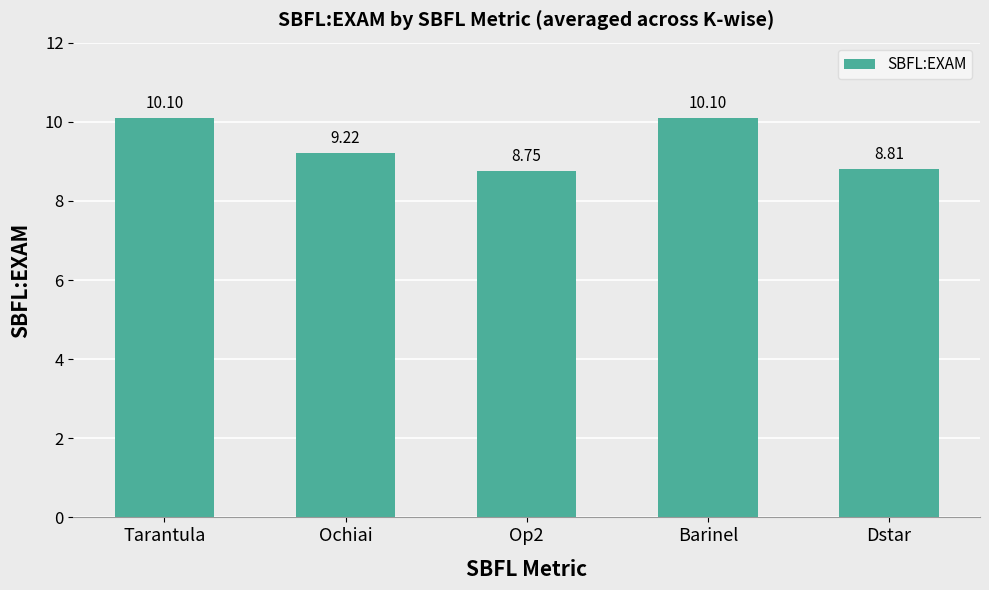

Approximately how many times larger is the value at Tarantula compared to Op2?

1.2